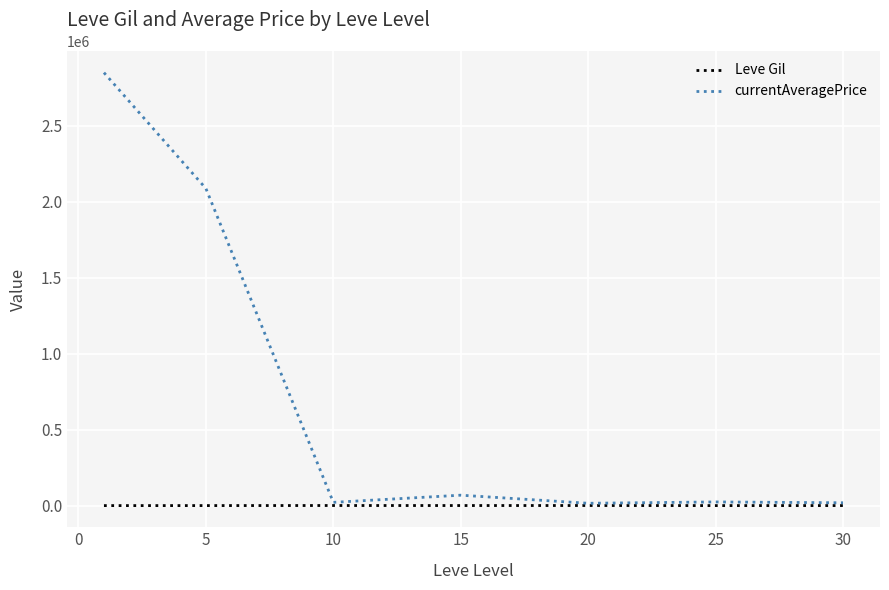

Which series has the widest spread of values?

currentAveragePrice